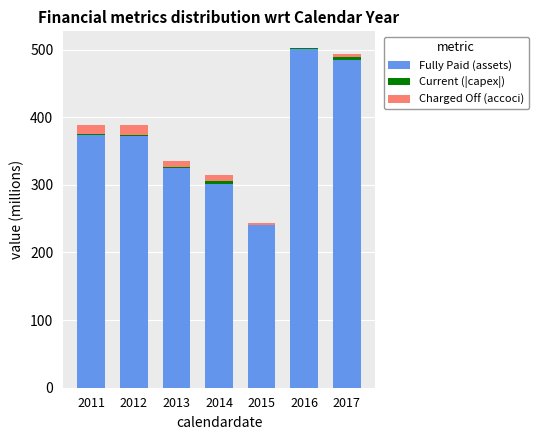

The Fully Paid (assets) series shows 196.5 at 2012. True or false?

False